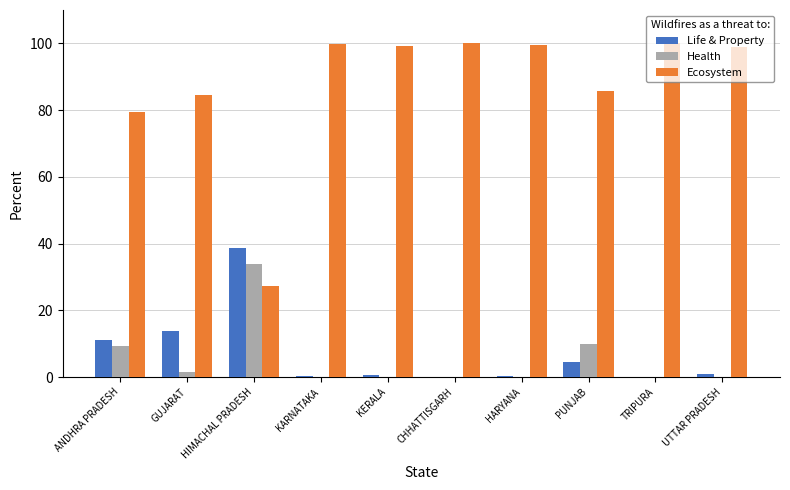

What is the sum of all Life & Property values?

70.1